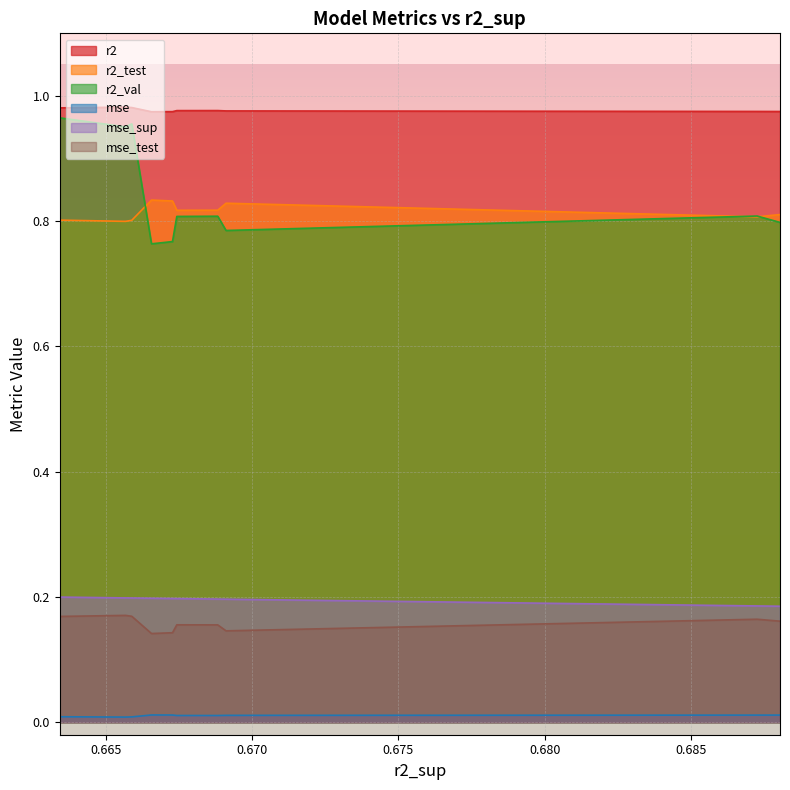

What are all the series names shown in the legend?

r2, r2_test, r2_val, mse, mse_sup, mse_test